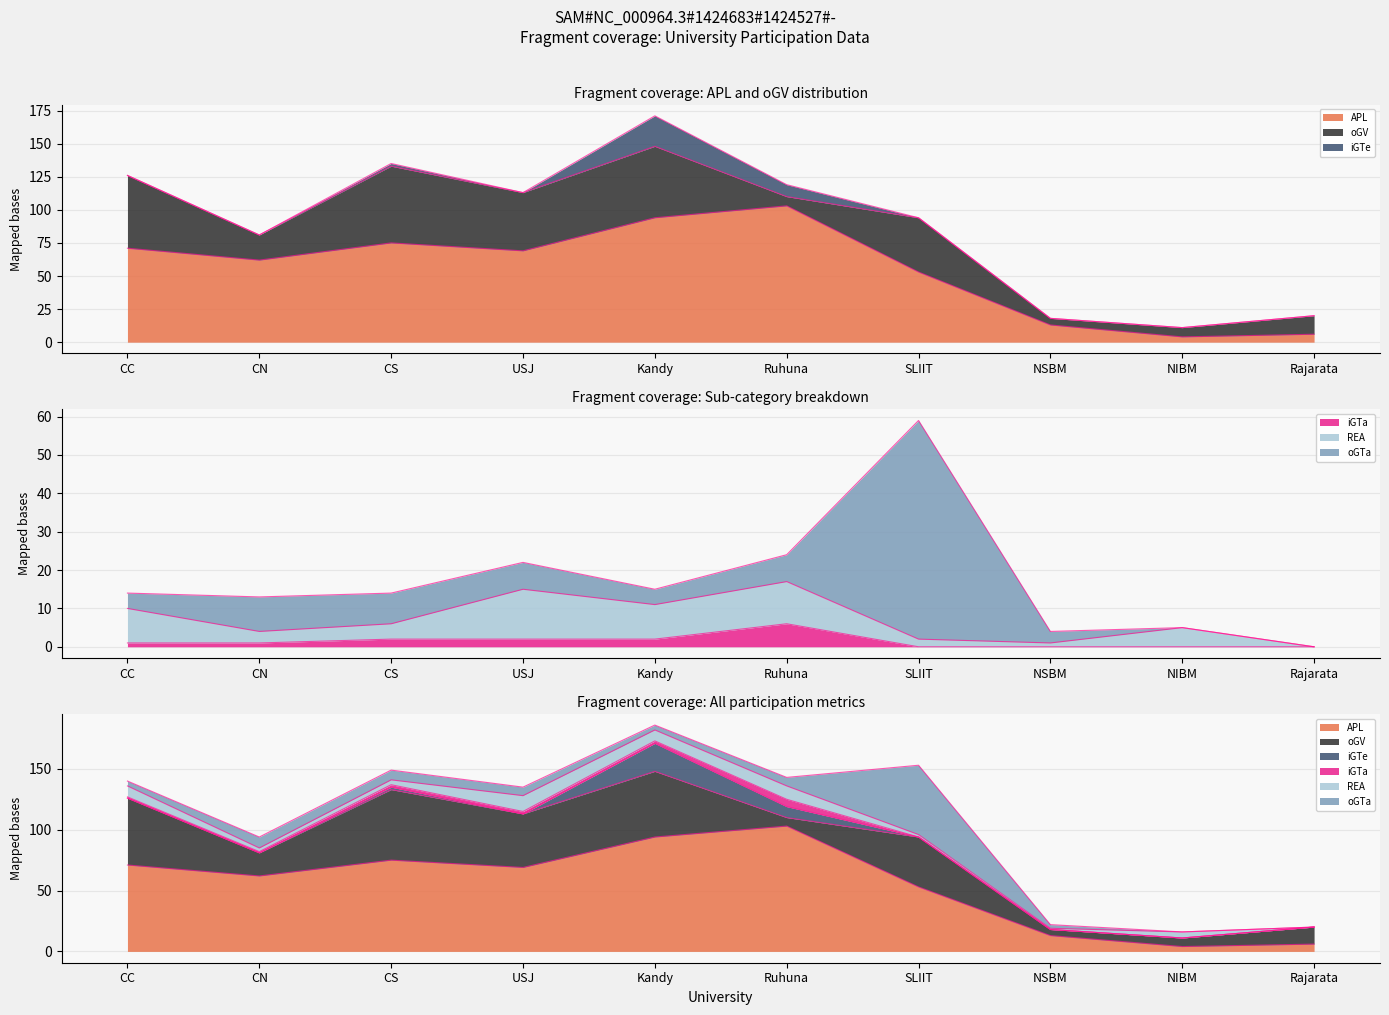

Which series changed the most between Kandy and NSBM?

APL